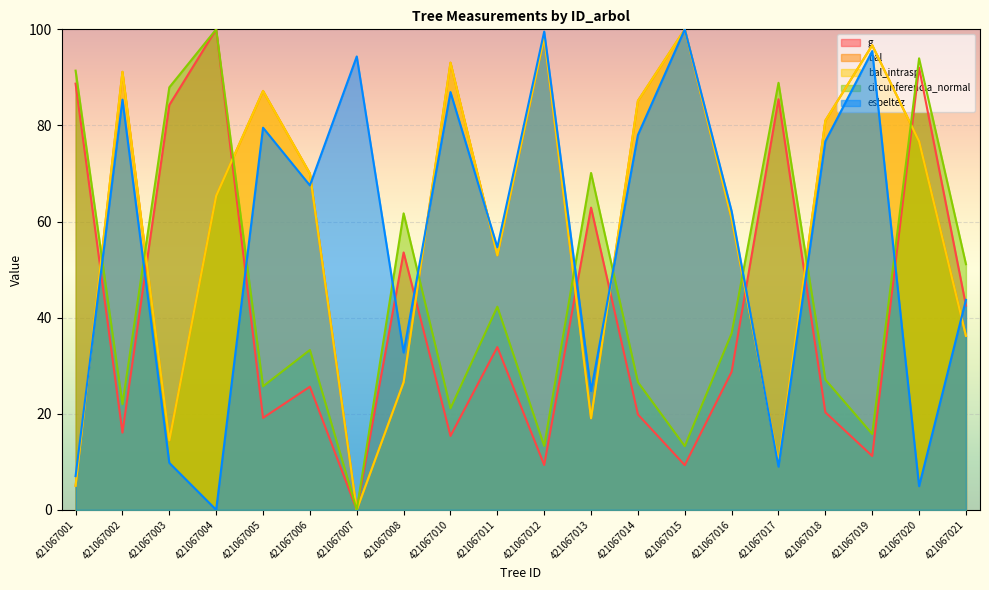

What is the difference between the maximum and minimum values in the bal_intrasp series?

100.0